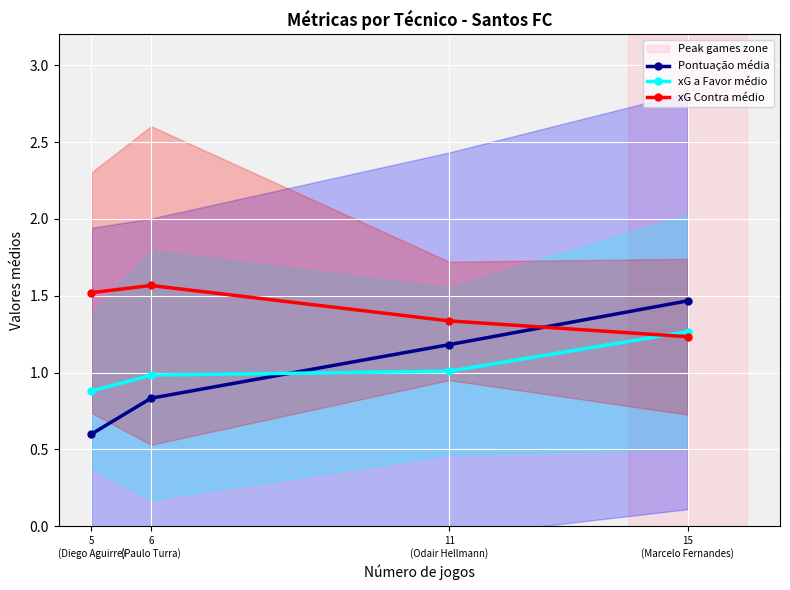

Which series has the widest spread of values?

Pontuação média